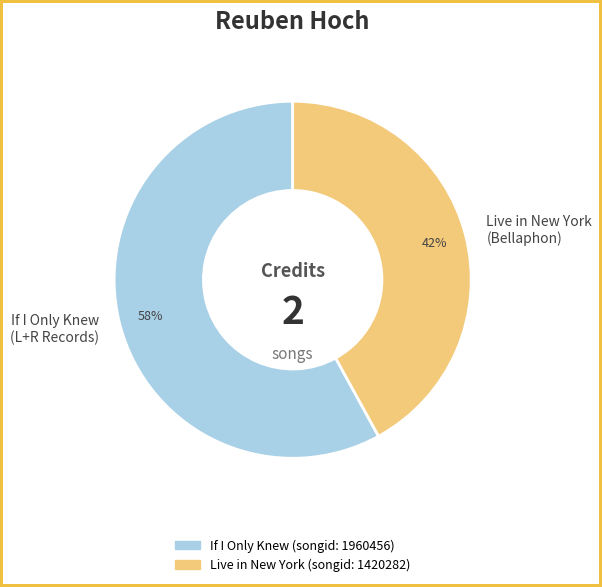

Is If I Only Knew the majority of the pie?

Yes